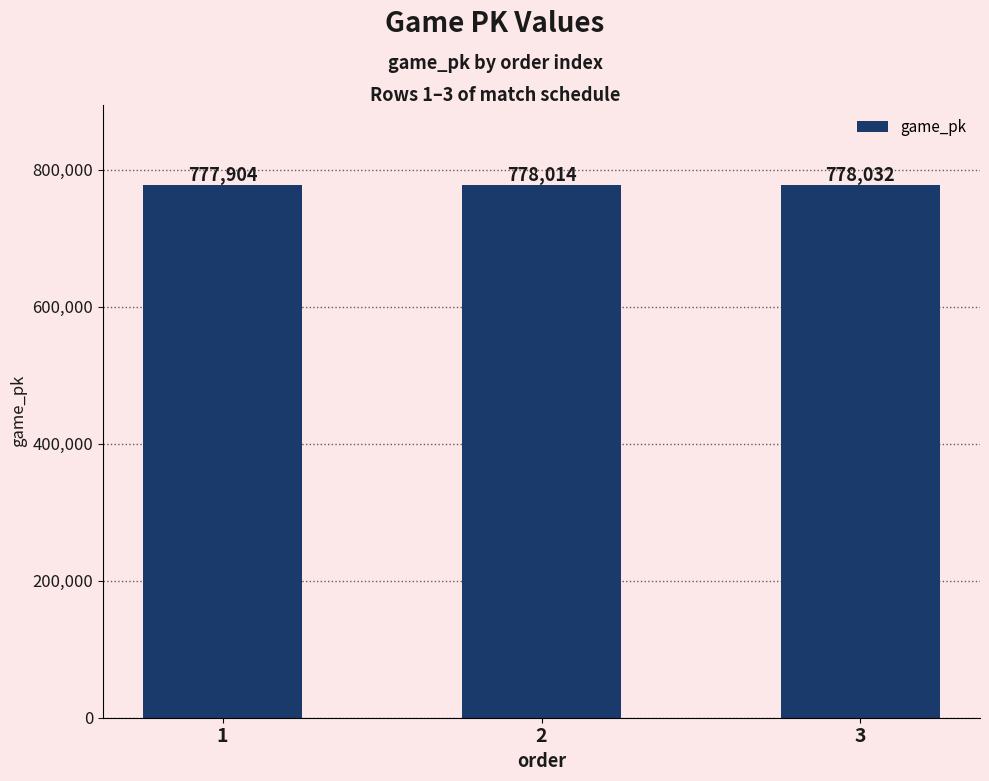

Does the chart contain any negative values?

No